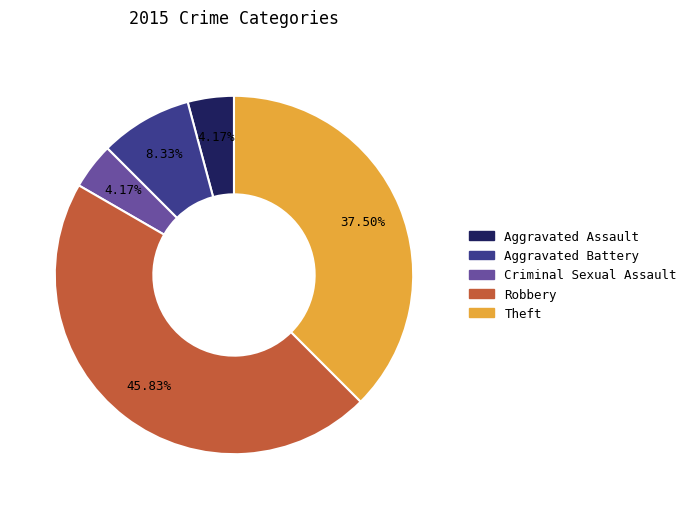

To the nearest percent, what is the difference between the largest and smallest slice percentages?

42%